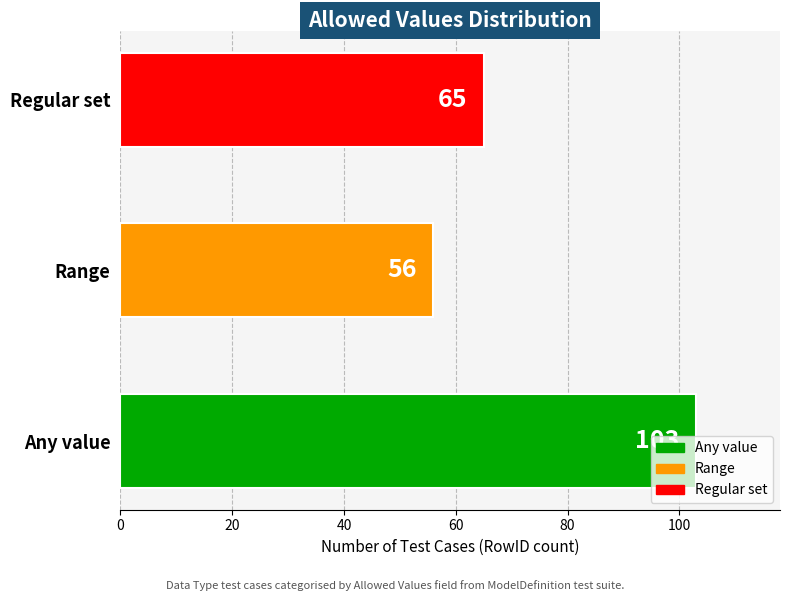

What is the smallest value displayed?

56